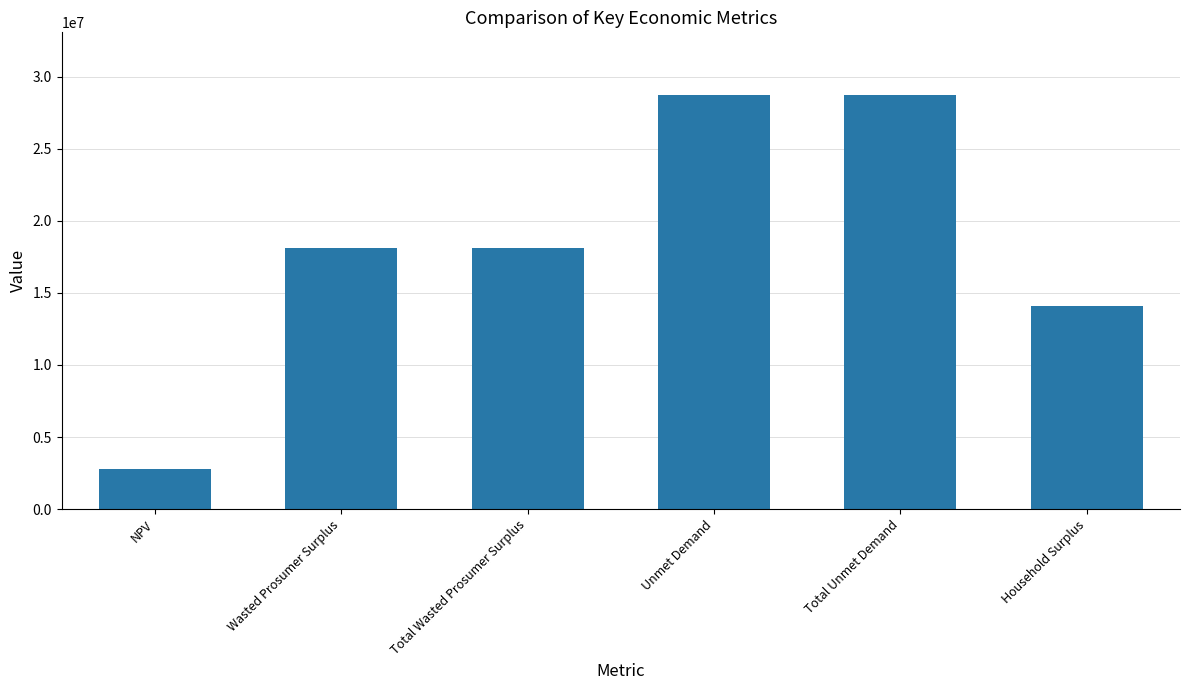

Is it true that the value at Household Surplus is 14087724.6?

True